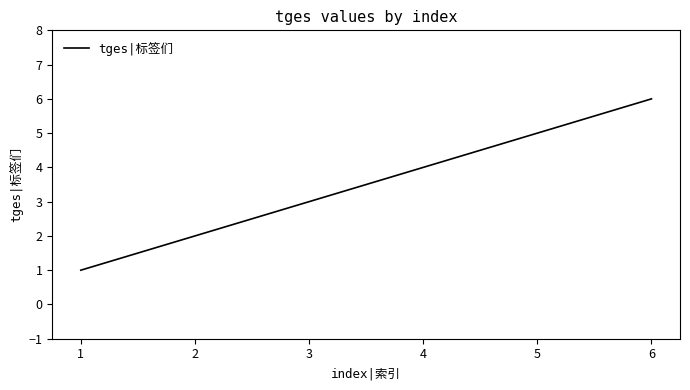

What is the sum of the values at 5 and 2?

7